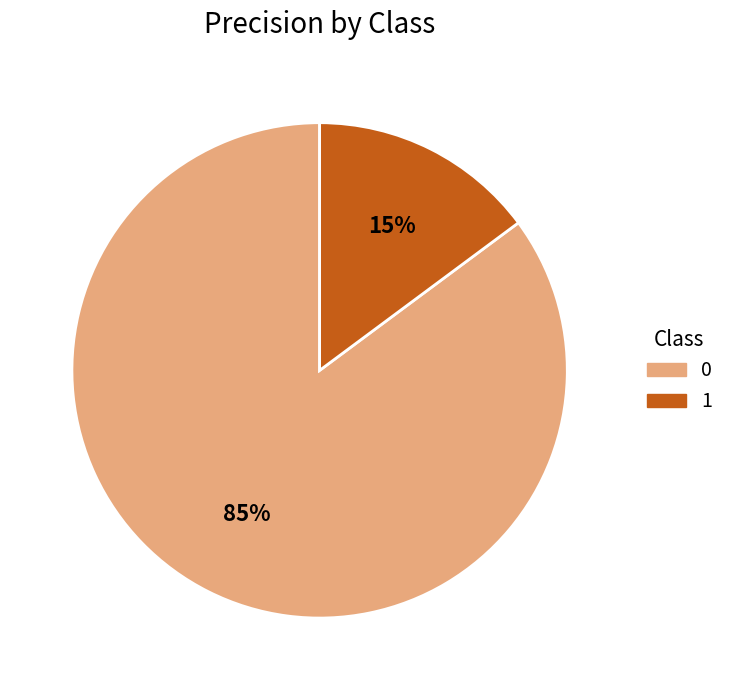

How many segments does this pie chart have?

2